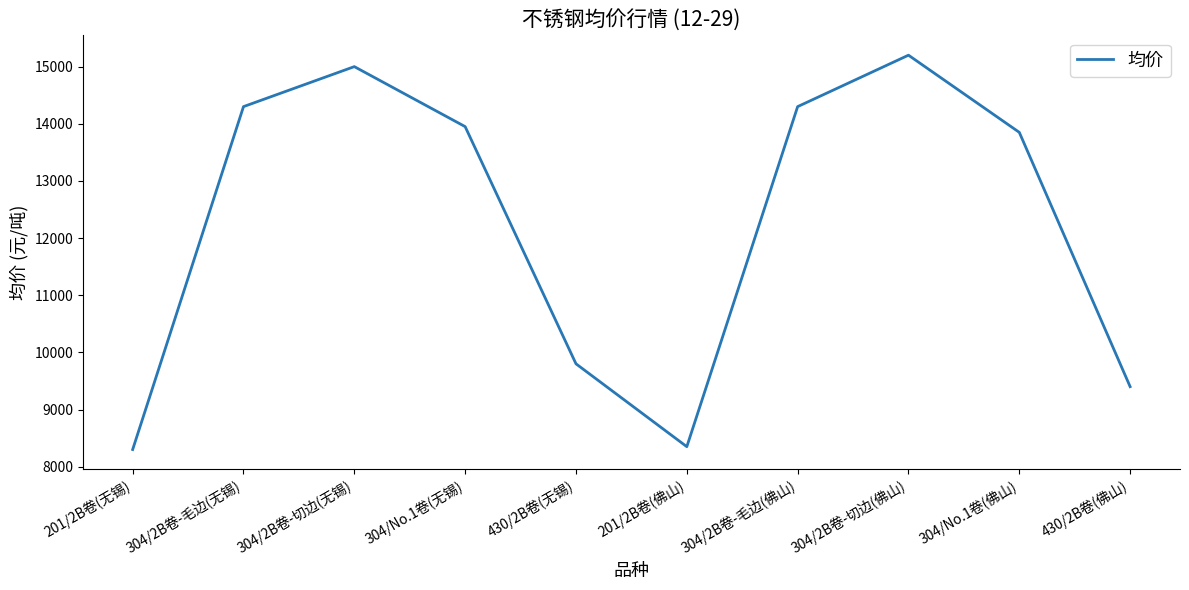

What is the maximum value shown in the chart?

15200